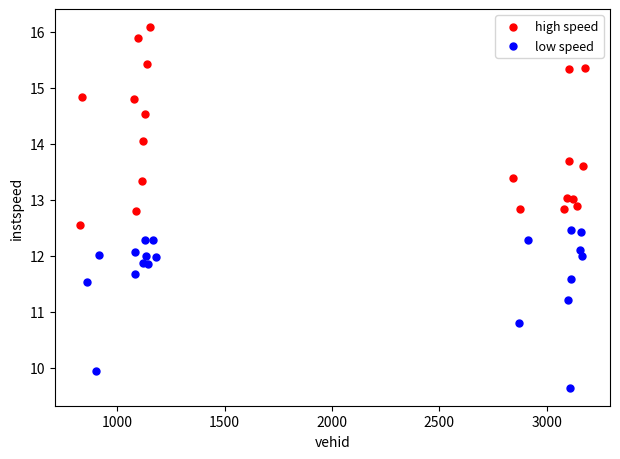

What are all the series names shown in the legend?

high speed, low speed